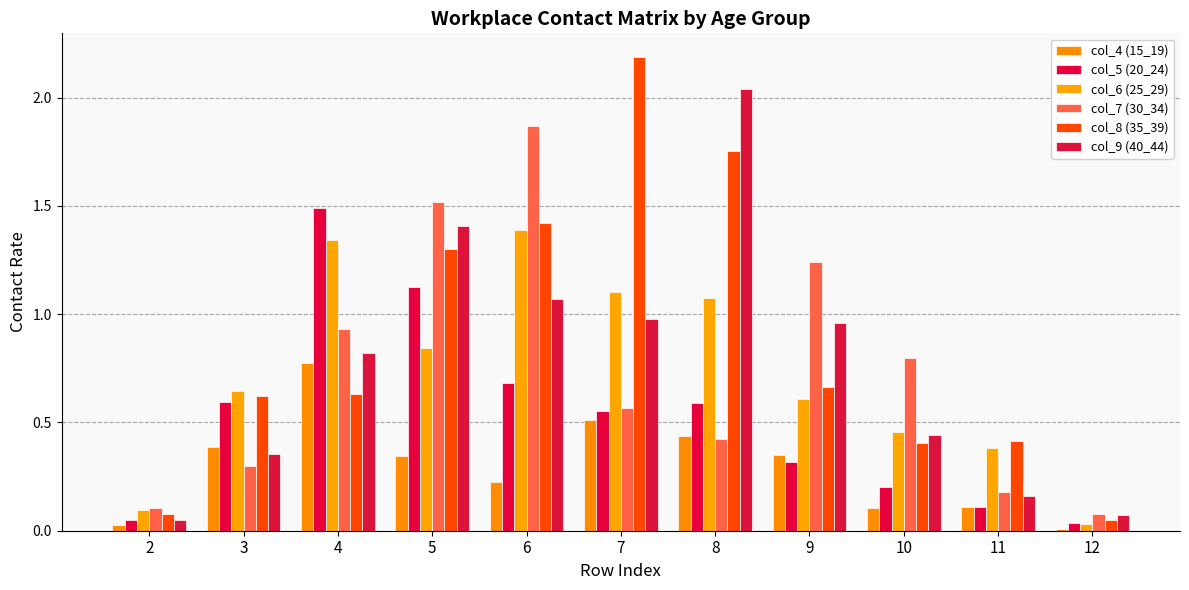

How many bars are there in each group?

6